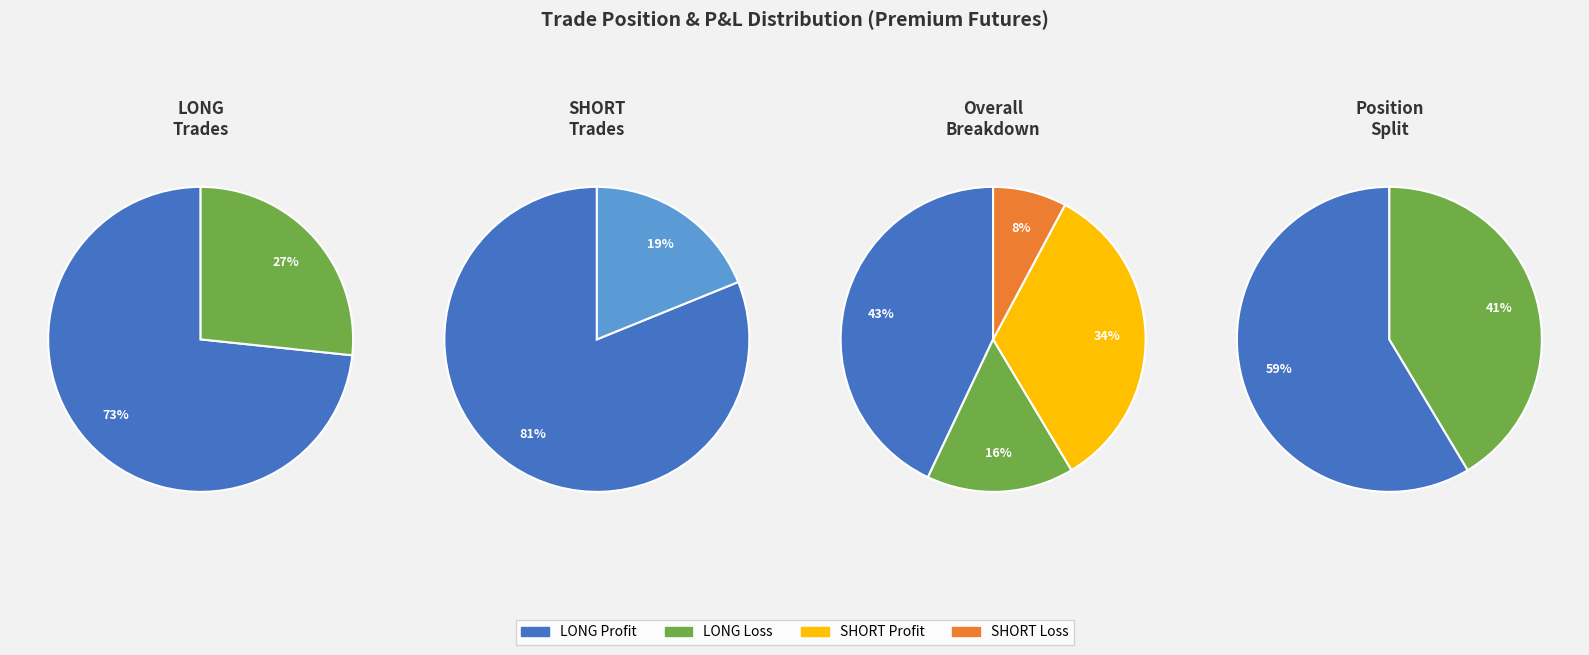

What is the smallest slice in the pie chart?

SHORT